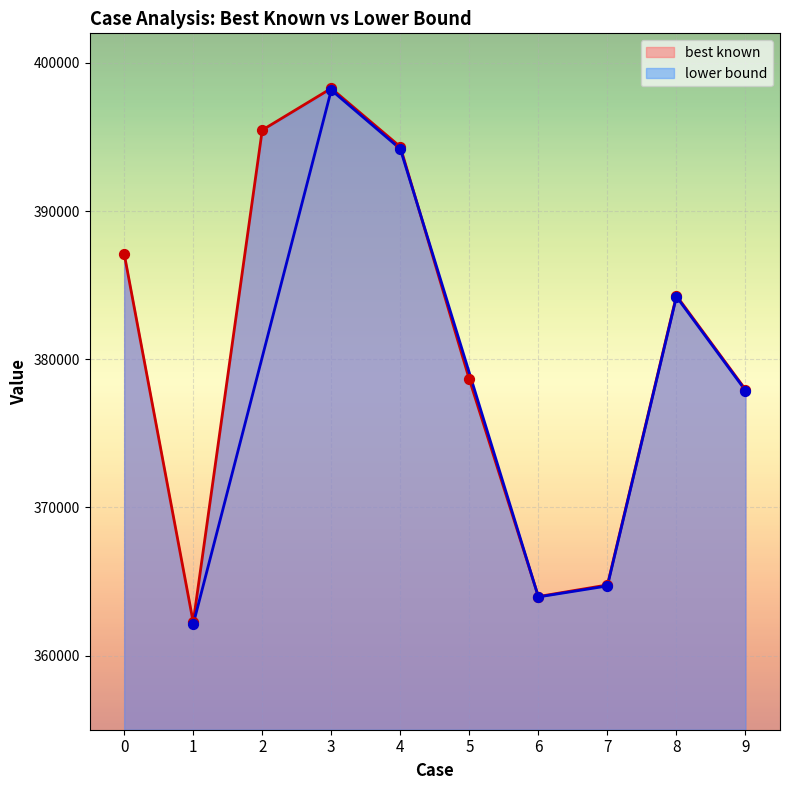

What is the ratio of the value at 5 to the value at 3?

1.0